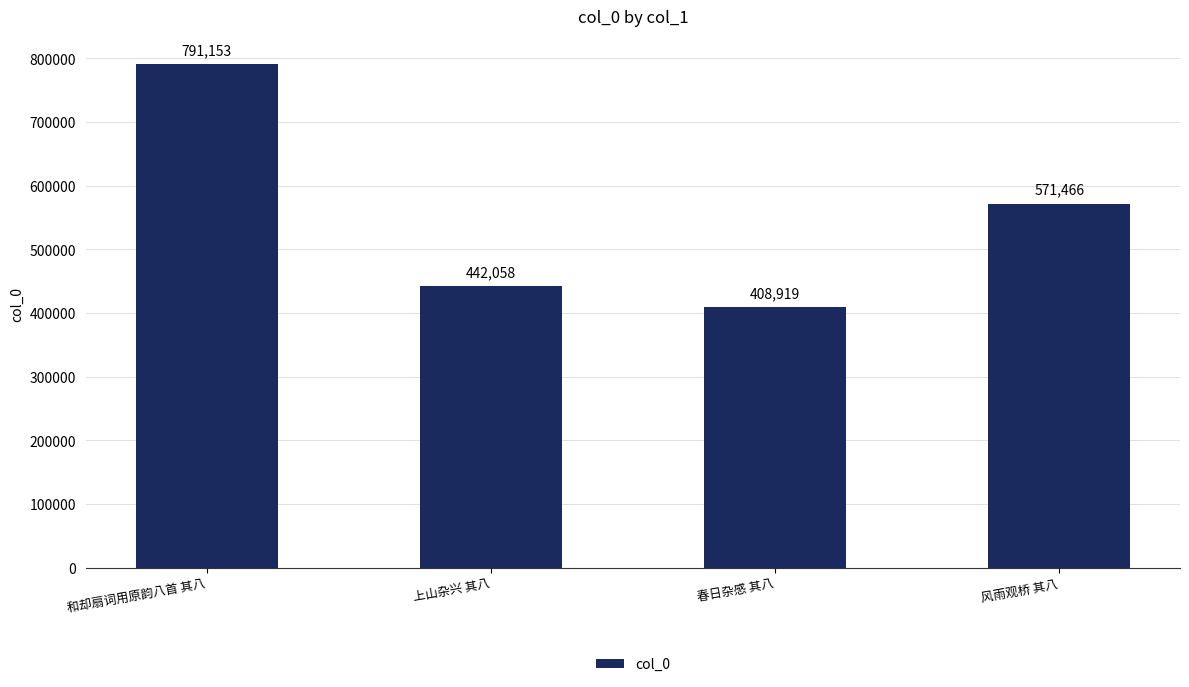

At which label is the value closest to 600036?

风雨观桥 其八